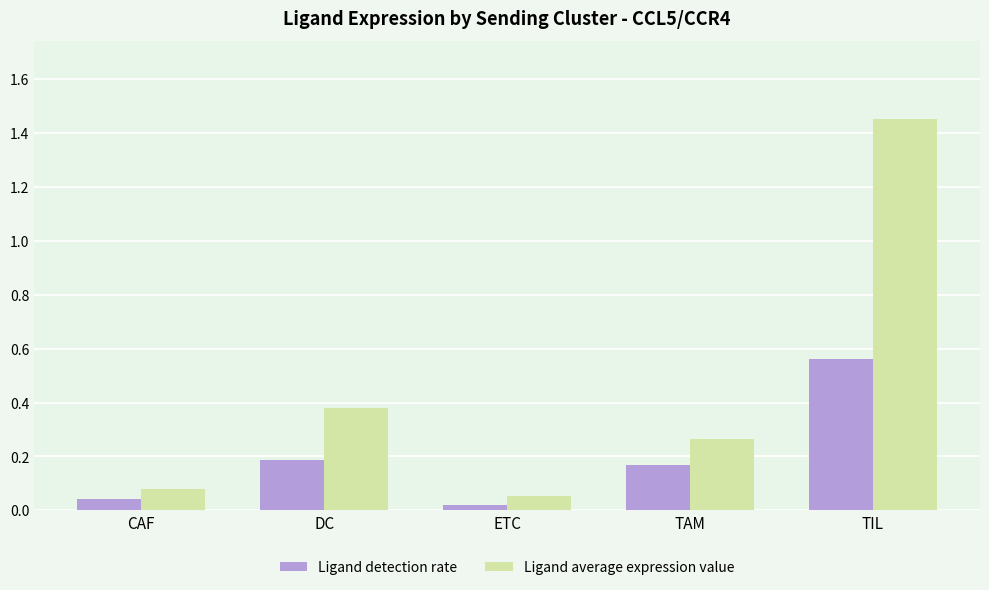

What is the difference between the maximum and minimum values in the Ligand detection rate series?

0.5